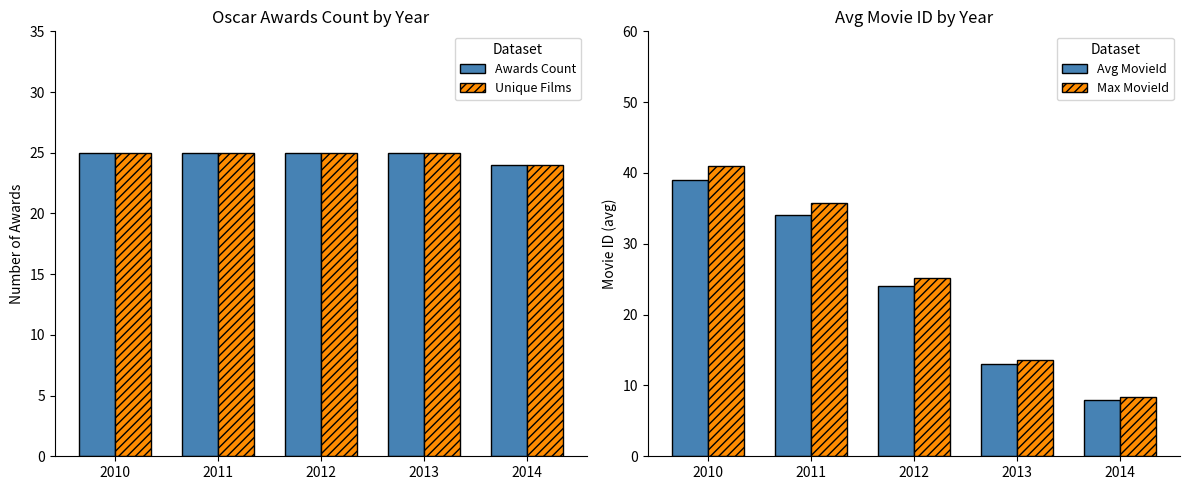

Which has a higher value, 2012 or 2014?

2012